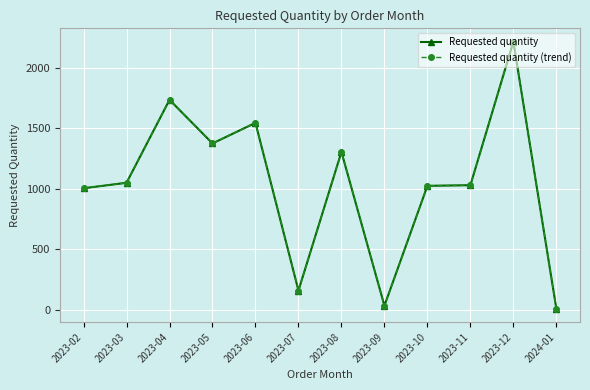

Which label corresponds to the largest value in the chart?

2023-12